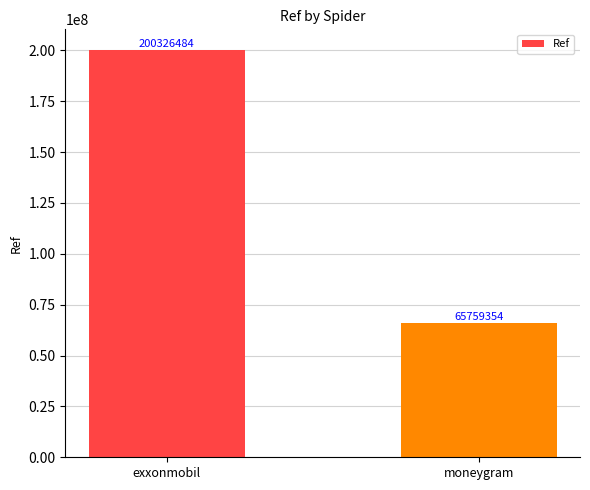

Which has a higher value, exxonmobil or moneygram?

exxonmobil